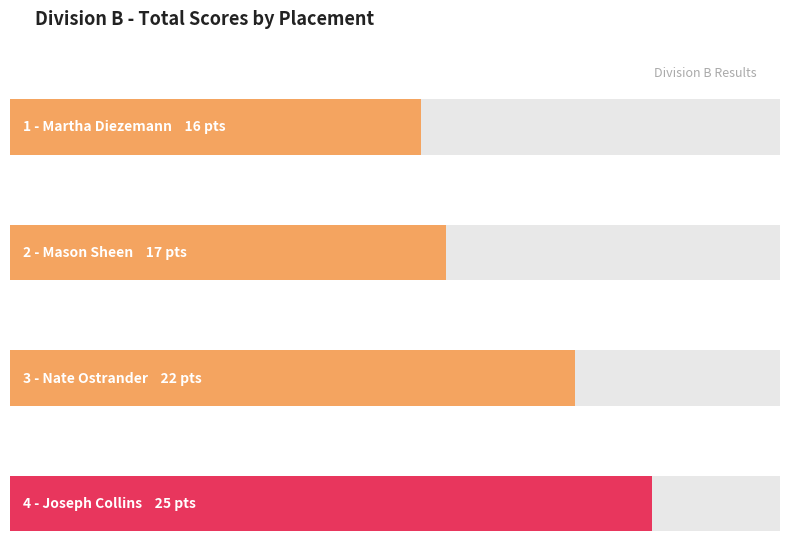

Reading right to left, what are all the values shown in this chart?

4 - Joseph Collins=25	3 - Nate Ostrander=22	2 - Mason Sheen=17	1 - Martha Diezemann=16